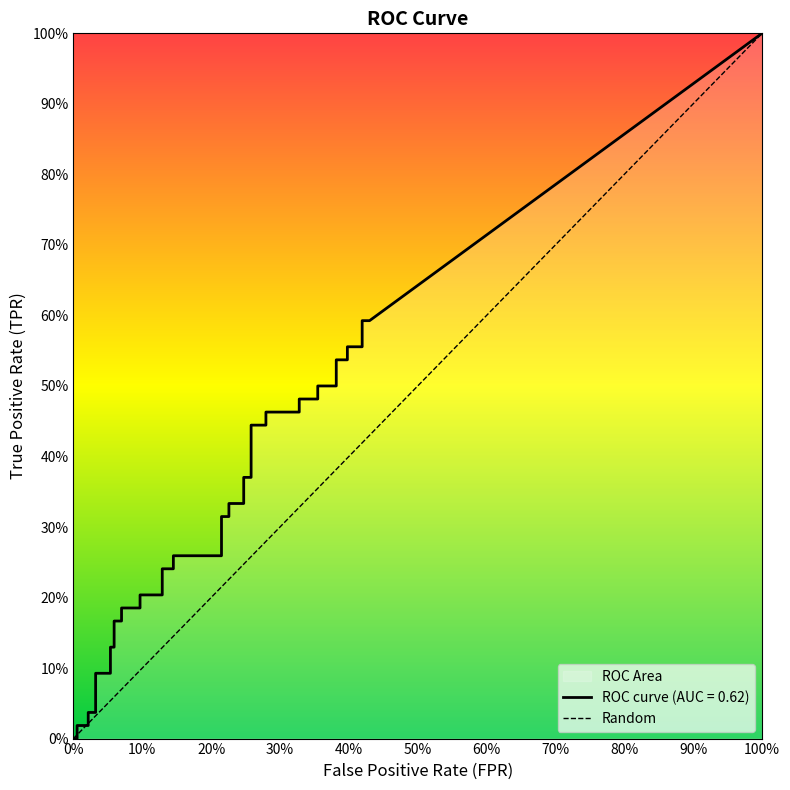

What is the sum of all values?

1